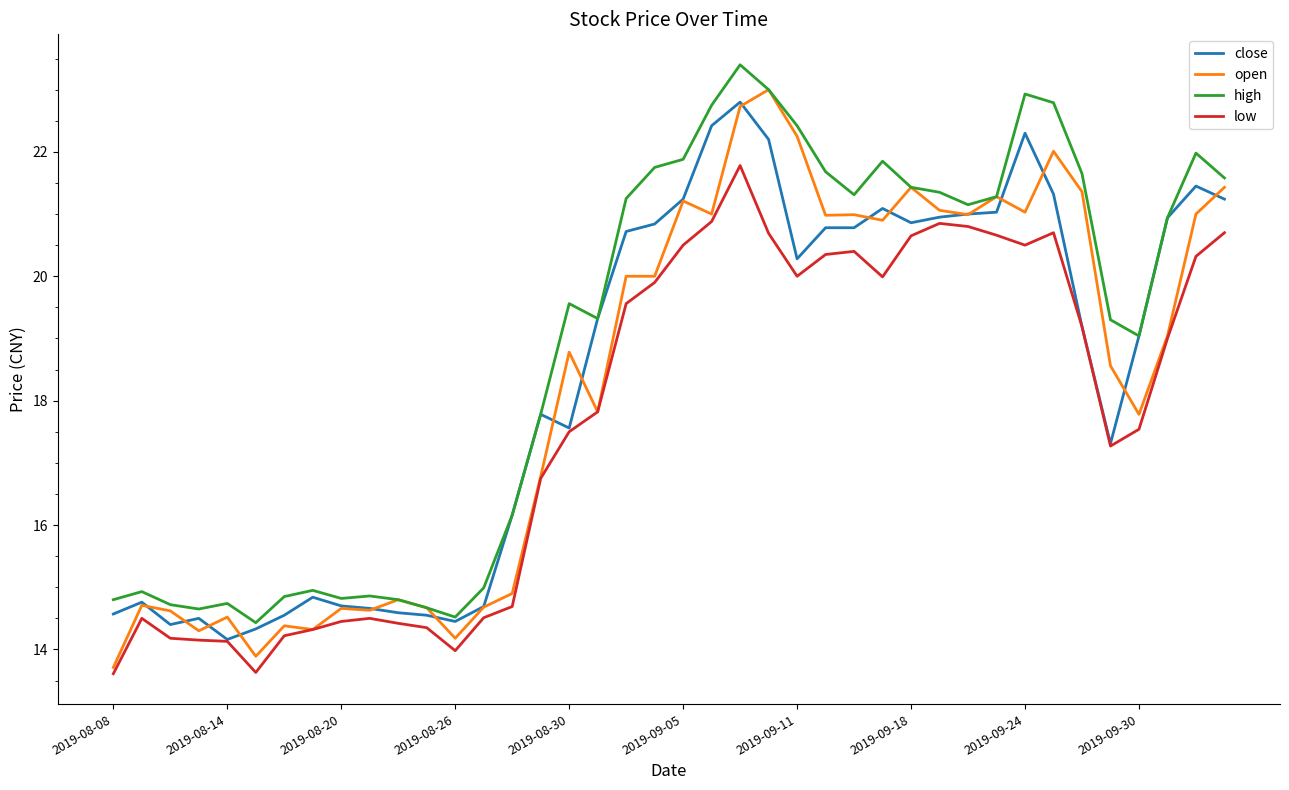

Which series has the largest total across all categories?

high